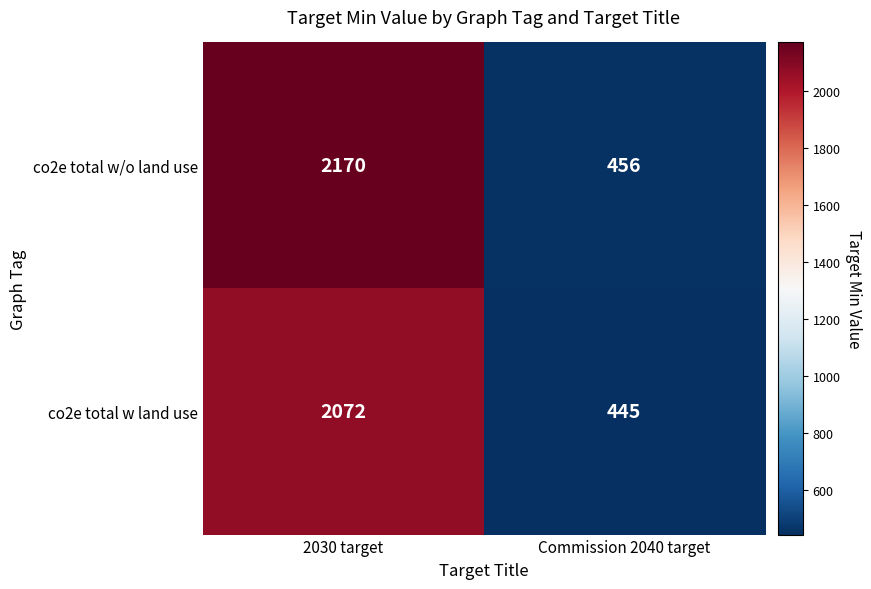

What is the difference between the co2e total w/o land use values at 2030 target and Commission 2040 target?

1714